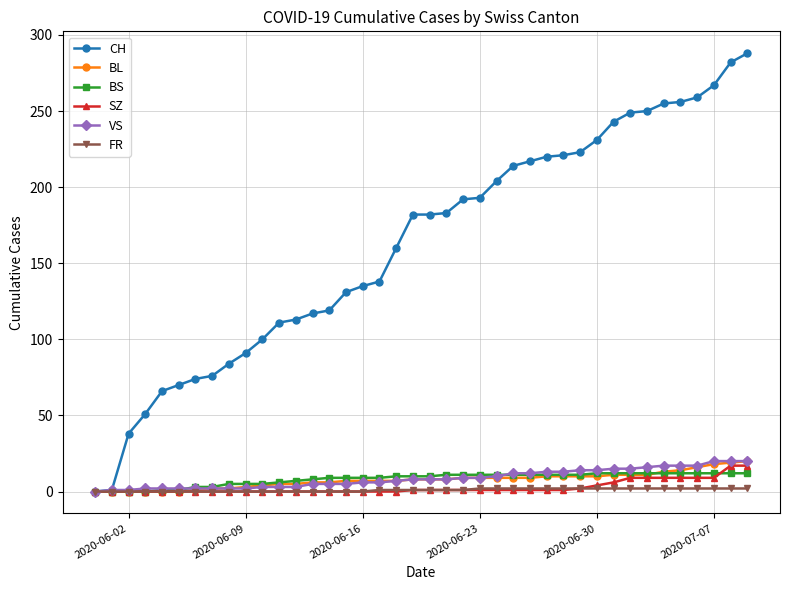

What is the highest value of the BS series?

12